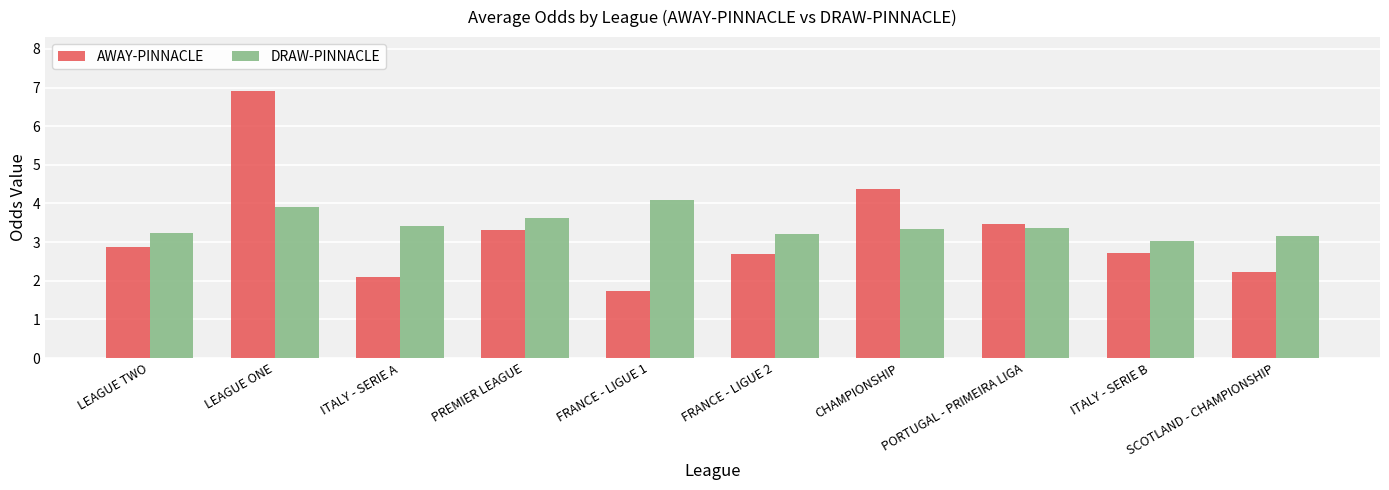

At which category is the sum across all series the highest?

LEAGUE ONE